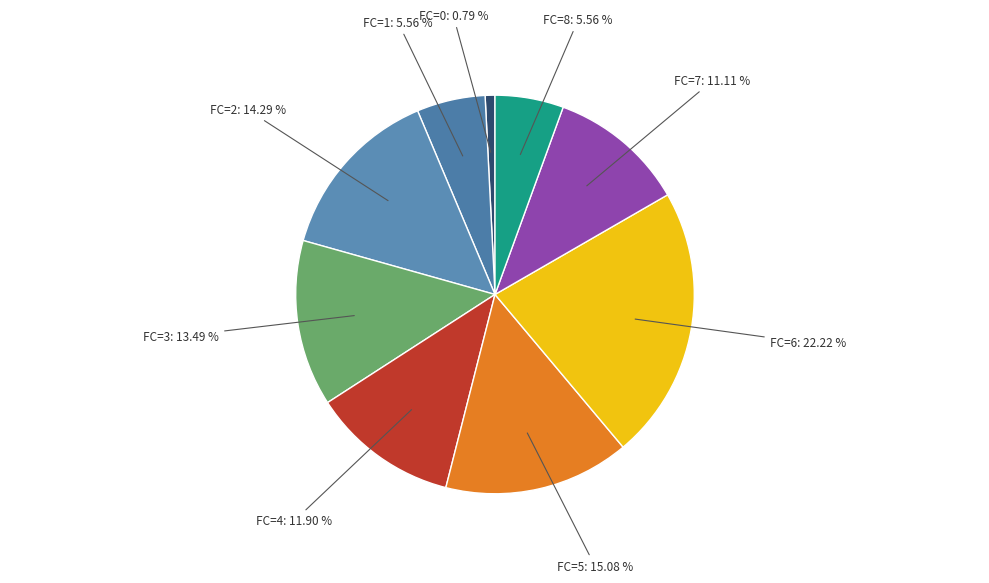

Count the number of slices in the pie.

9